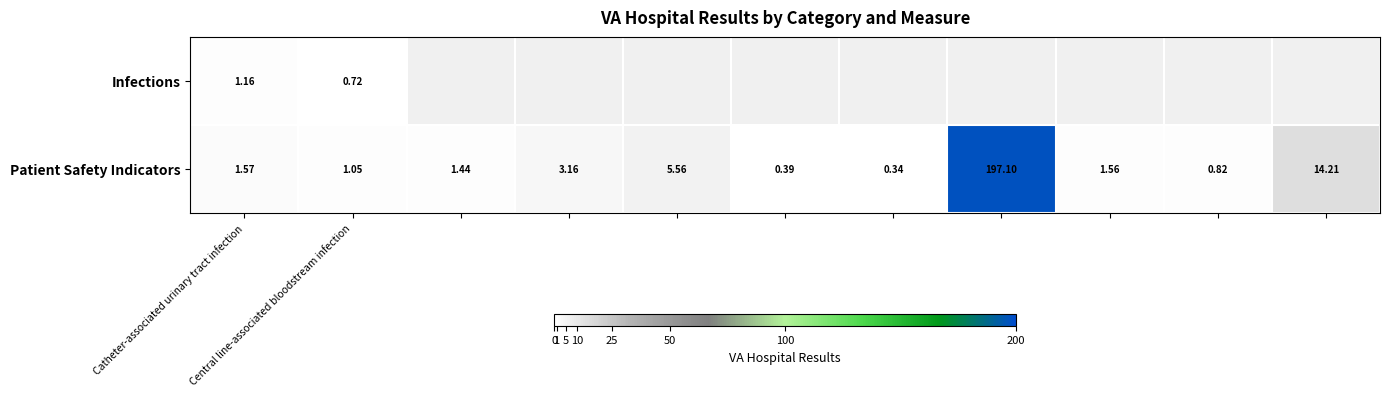

How many values in the Patient Safety Indicators series exceed 1?

8